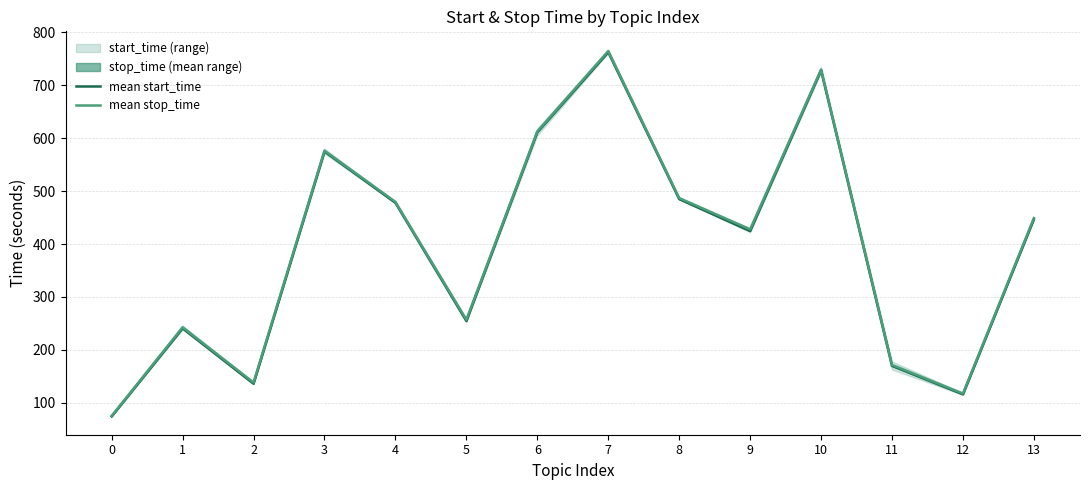

Which series has the widest spread of values?

mean stop_time